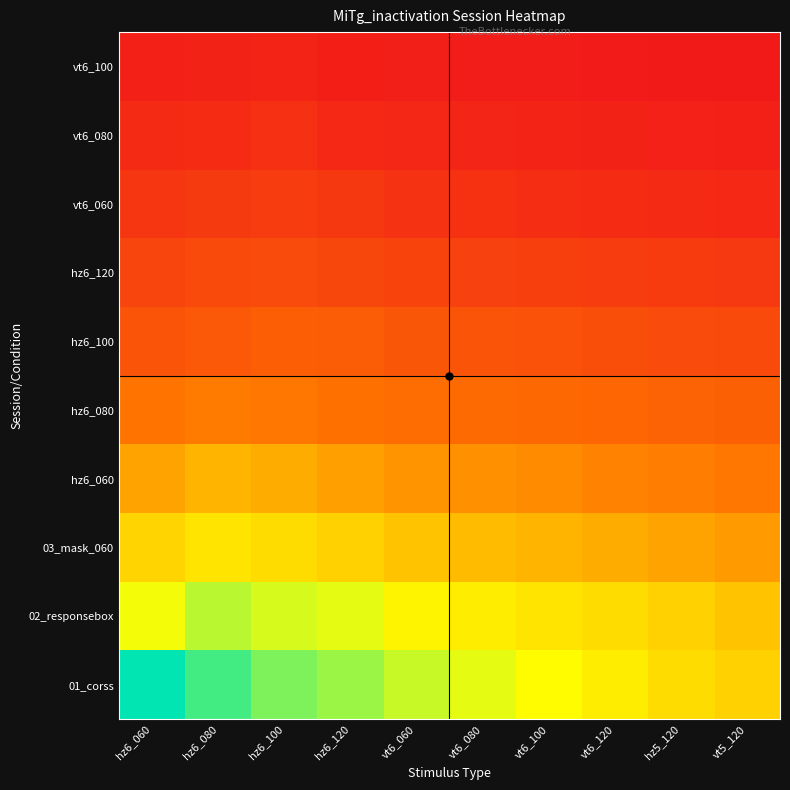

Reading left to right, extract all data points from this chart.

01_corss: hz6_060=263	hz6_080=240	hz6_100=220	hz6_120=210	vt6_060=195	vt6_080=185	vt6_100=175	vt6_120=165	hz5_120=155	vt5_120=148
02_responsebox: hz6_060=180	hz6_080=200	hz6_100=190	hz6_120=185	vt6_060=170	vt6_080=165	vt6_100=160	vt6_120=155	hz5_120=148	vt5_120=140
03_mask_060: hz6_060=150	hz6_080=160	hz6_100=155	hz6_120=148	vt6_060=140	vt6_080=135	vt6_100=130	vt6_120=125	hz5_120=120	vt5_120=115
hz6_060: hz6_060=120	hz6_080=130	hz6_100=125	hz6_120=118	vt6_060=110	vt6_080=108	vt6_100=105	vt6_120=100	hz5_120=96	vt5_120=92
hz6_080: hz6_060=90	hz6_080=95	hz6_100=92	hz6_120=88	vt6_060=85	vt6_080=82	vt6_100=80	vt6_120=78	hz5_120=75	vt5_120=72
hz6_100: hz6_060=60	hz6_080=65	hz6_100=70	hz6_120=68	vt6_060=62	vt6_080=60	vt6_100=58	vt6_120=55	hz5_120=52	vt5_120=50
hz6_120: hz6_060=45	hz6_080=50	hz6_100=52	hz6_120=48	vt6_060=44	vt6_080=42	vt6_100=40	vt6_120=38	hz5_120=36	vt5_120=34
vt6_060: hz6_060=30	hz6_080=35	hz6_100=38	hz6_120=33	vt6_060=28	vt6_080=26	vt6_100=24	vt6_120=22	hz5_120=20	vt5_120=18
vt6_080: hz6_060=20	hz6_080=22	hz6_100=25	hz6_120=18	vt6_060=16	vt6_080=15	vt6_100=14	vt6_120=12	hz5_120=11	vt5_120=10
vt6_100: hz6_060=10	hz6_080=12	hz6_100=14	hz6_120=9	vt6_060=8	vt6_080=7	vt6_100=6	vt6_120=5	hz5_120=4	vt5_120=3